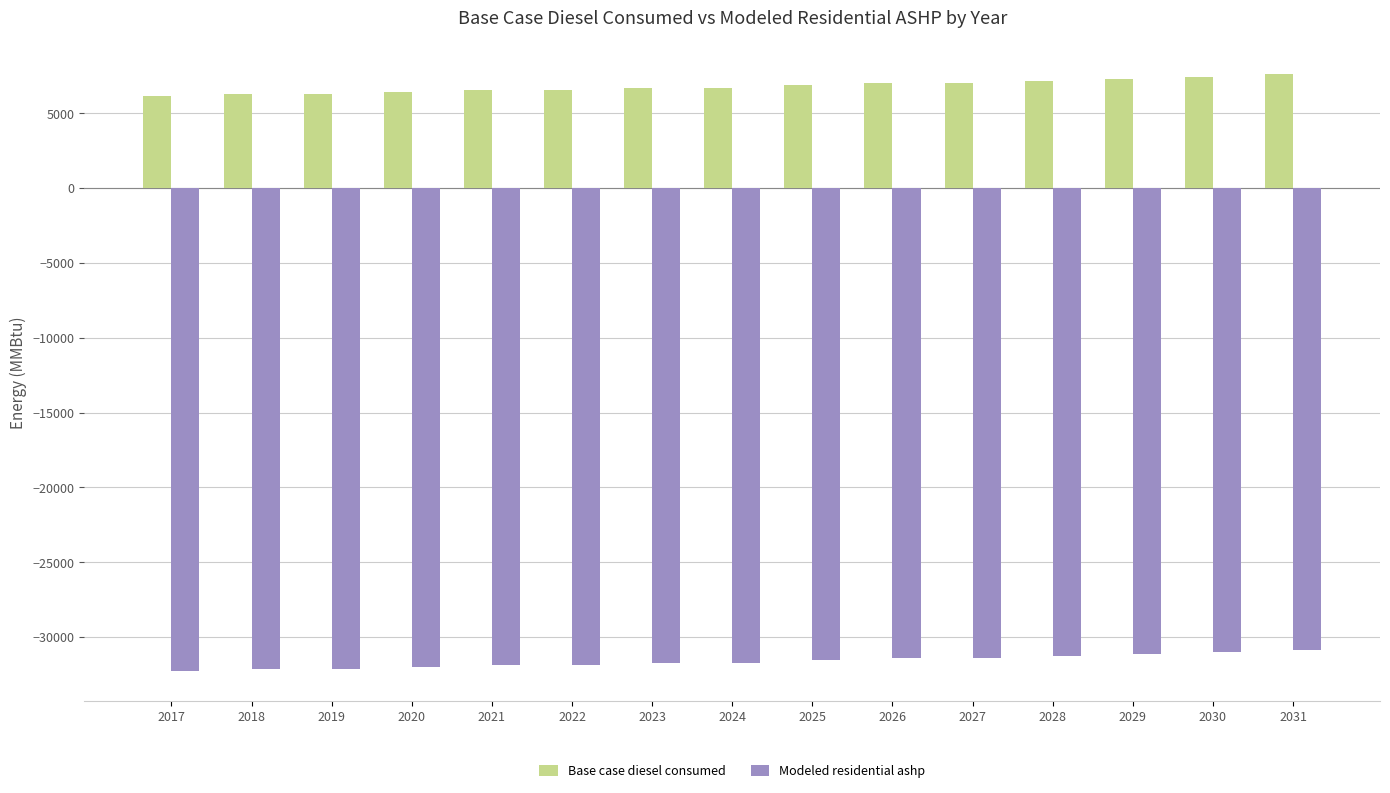

How many values in the Base case diesel consumed series exceed 6726?

9